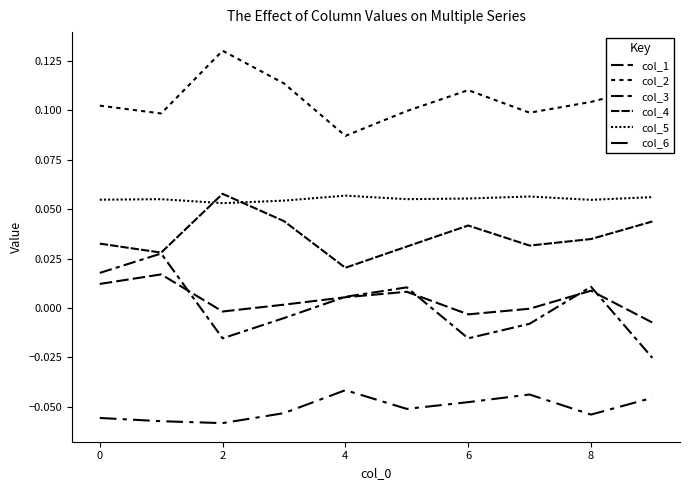

True or false: col_4 and col_3 intersect in this chart.

False